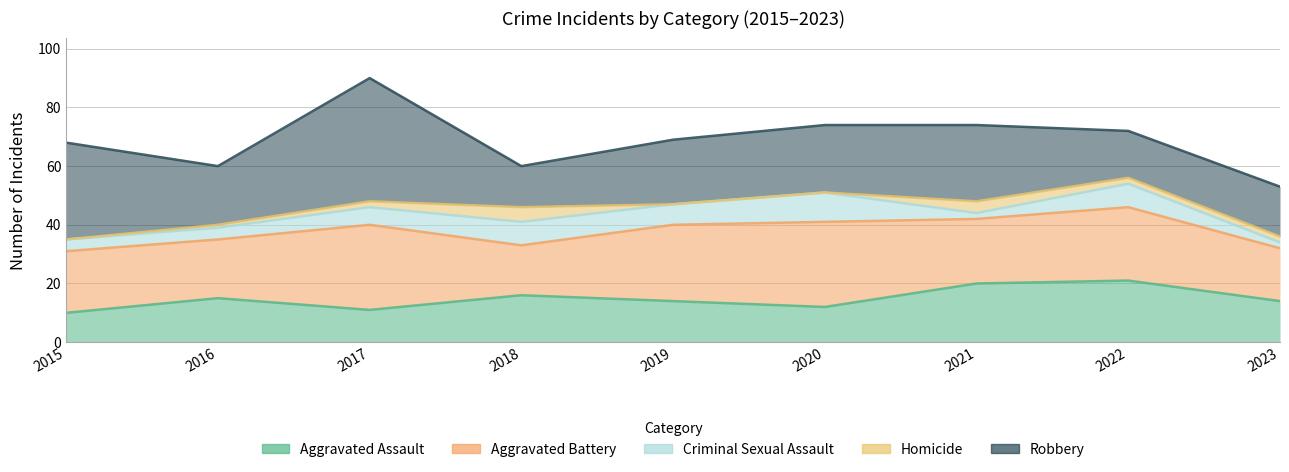

True or false: Aggravated Assault and Criminal Sexual Assault intersect in this chart.

False